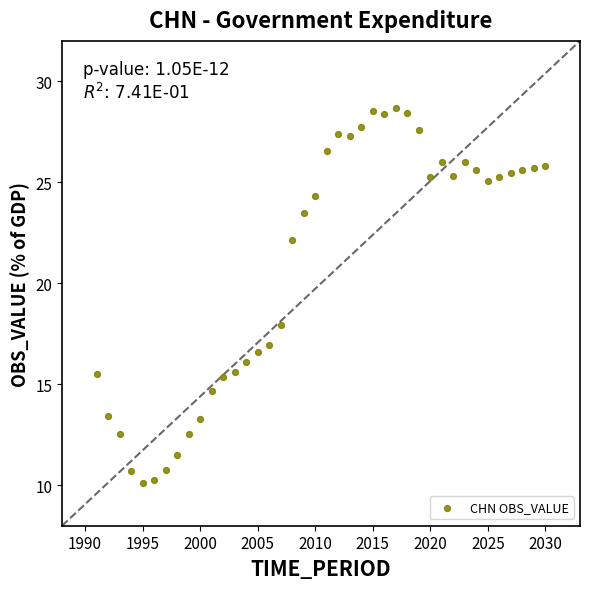

What is the range of X values (max minus min)?

39.0